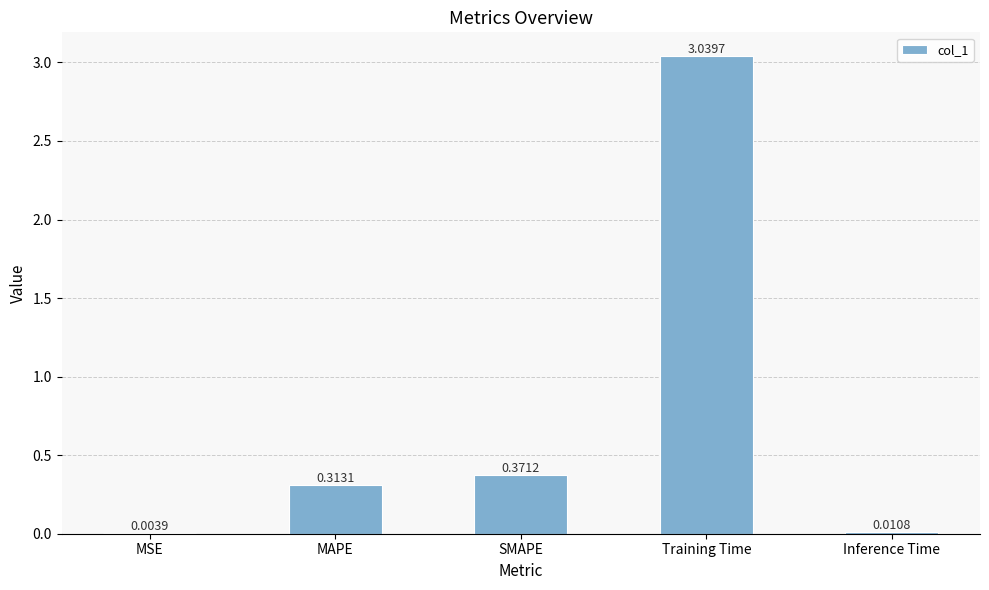

What is the sum of all values?

3.7